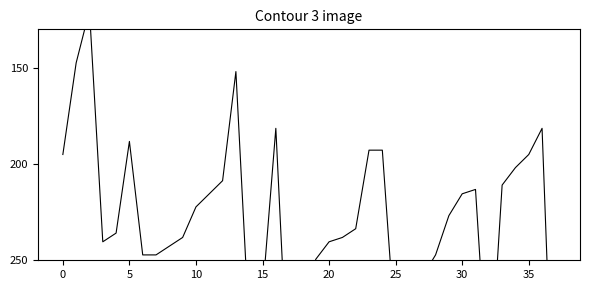

How many interior local peaks (higher than both neighbors) does the data have?

5